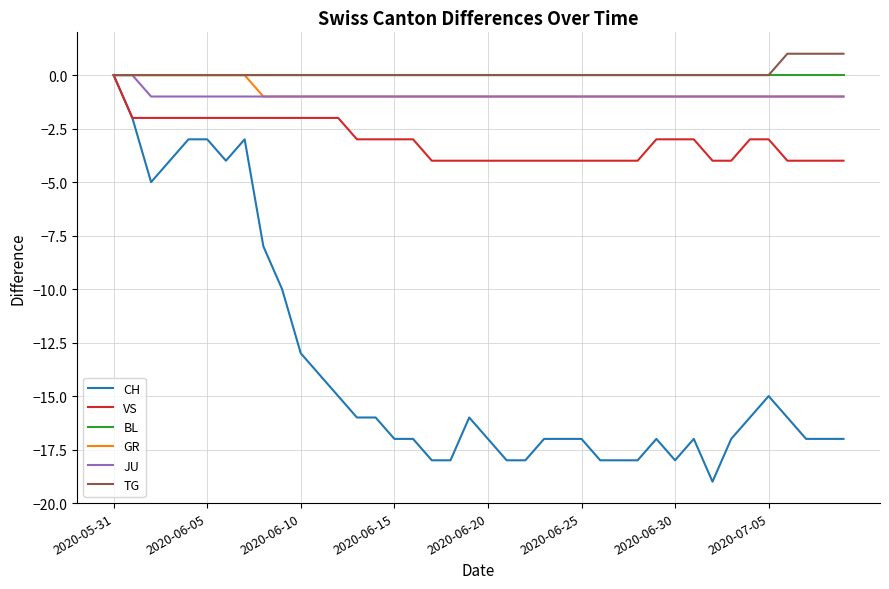

Which series has the largest range (max minus min)?

CH